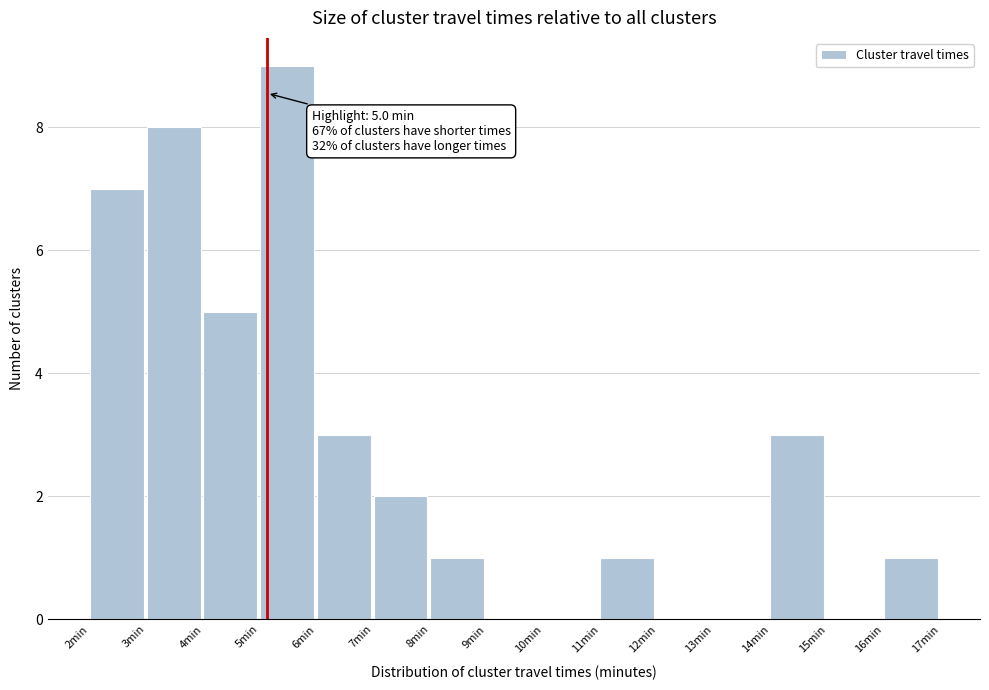

Reading left to right, extract all data points from this chart.

2min=7	3min=8	4min=5	5min=9	6min=3	7min=2	8min=1	9min=0	10min=0	11min=1	12min=0	13min=0	14min=3	15min=0	16min=1